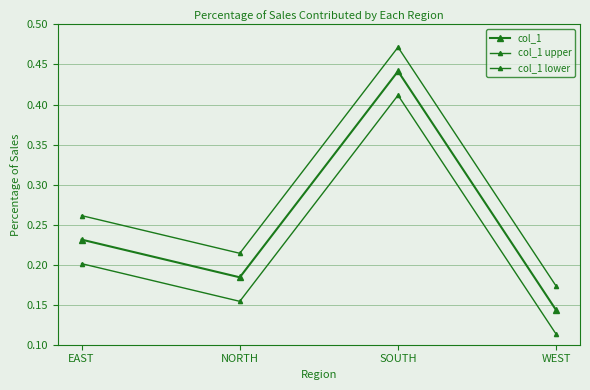

How many series are shown in this chart?

3